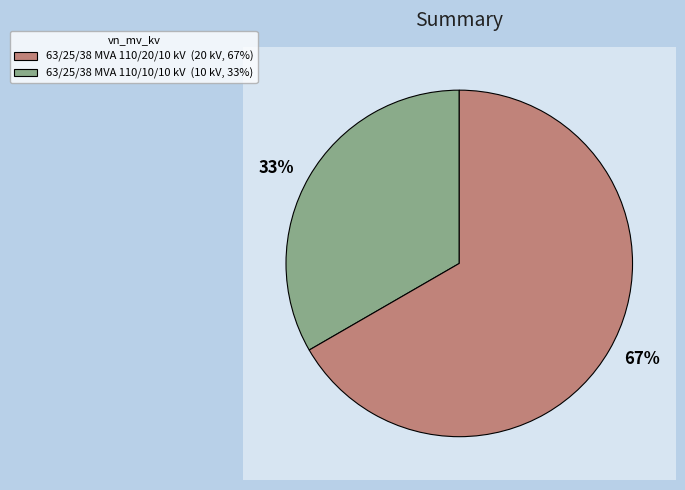

To the nearest percent, what is the combined percentage of 63/25/38 MVA 110/20/10 kV and 63/25/38 MVA 110/10/10 kV?

100%